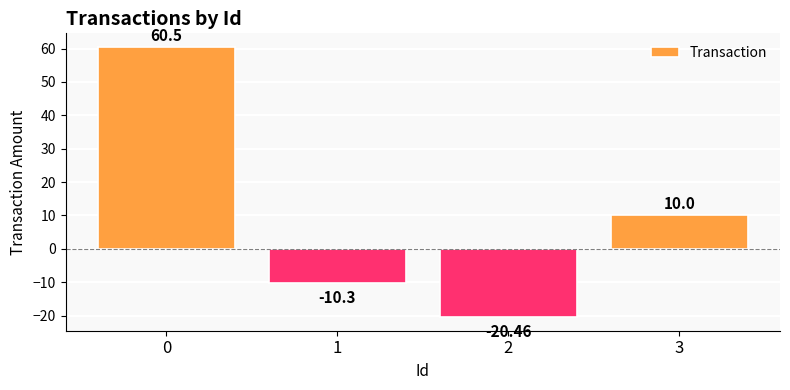

Rank the categories by value from lowest to highest.

2, 1, 3, 0